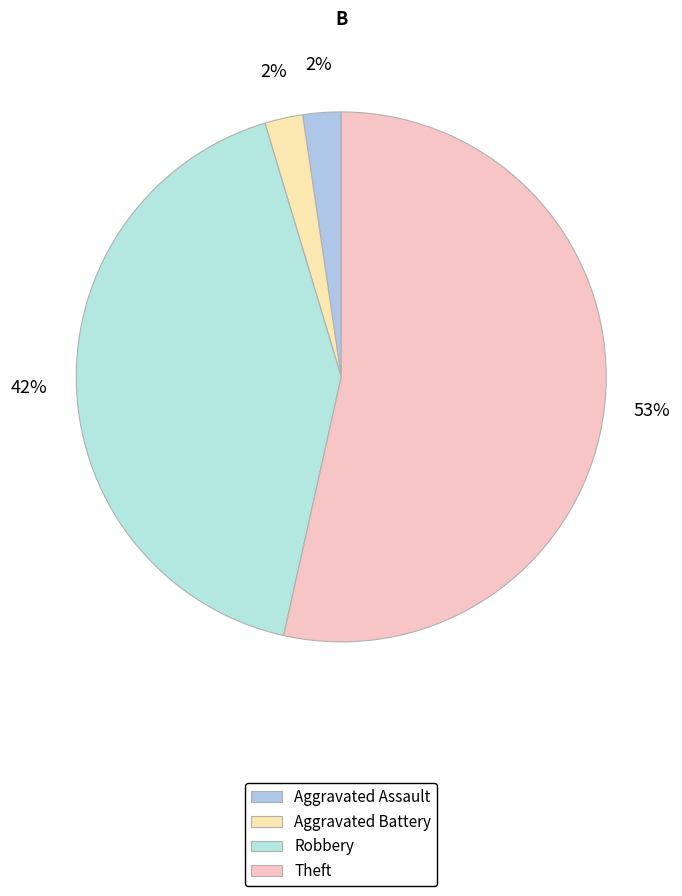

Does any single category account for the majority?

Yes